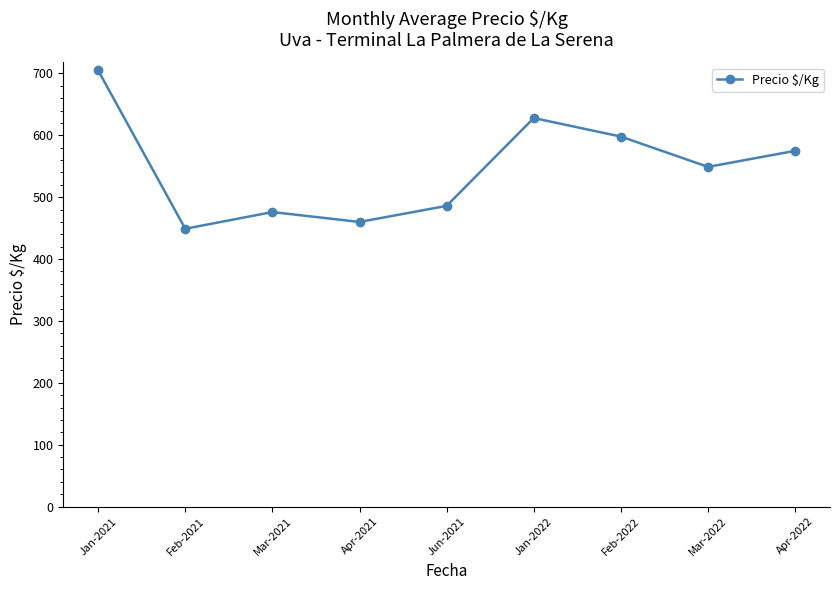

Where is the first local minimum?

Feb-2021